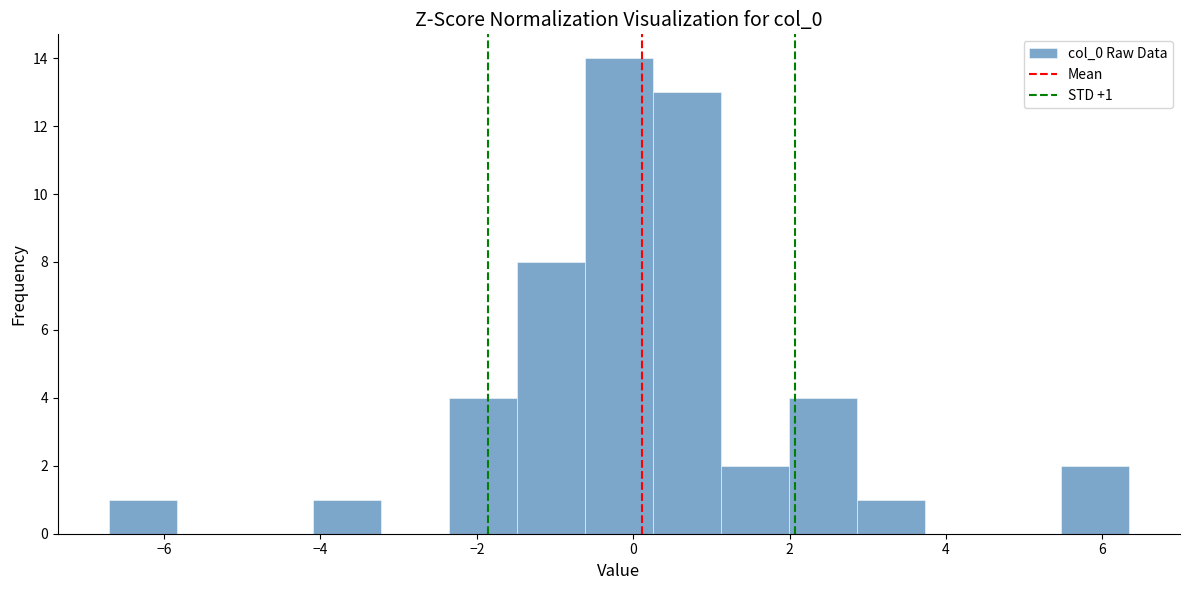

Which range on the x-axis has the tallest bar?

-0.6 to 0.2